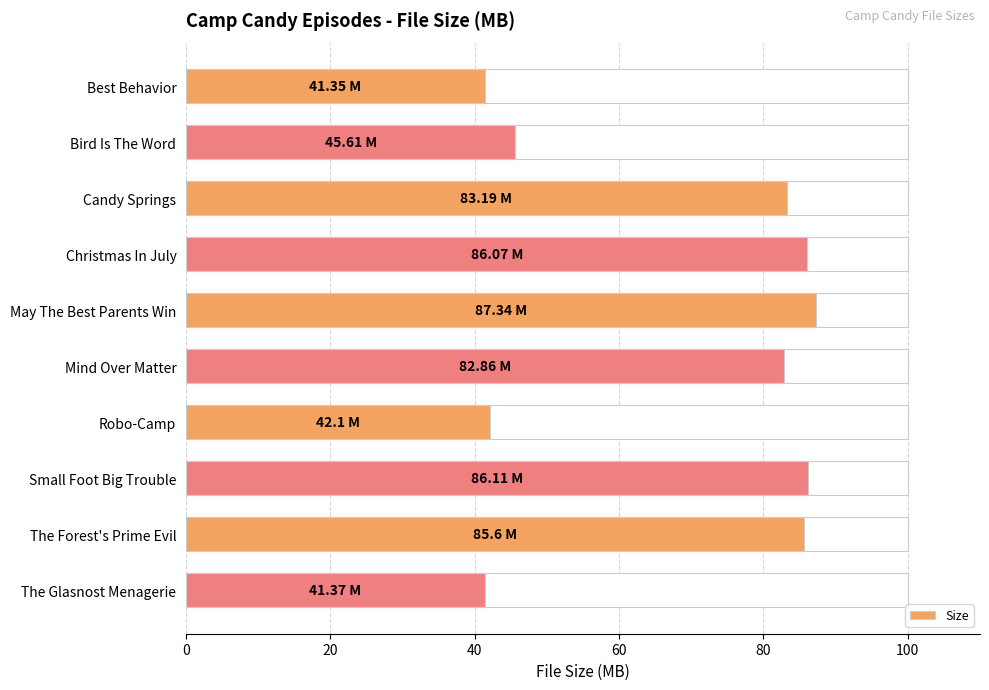

What is the sum of all values?

681.6